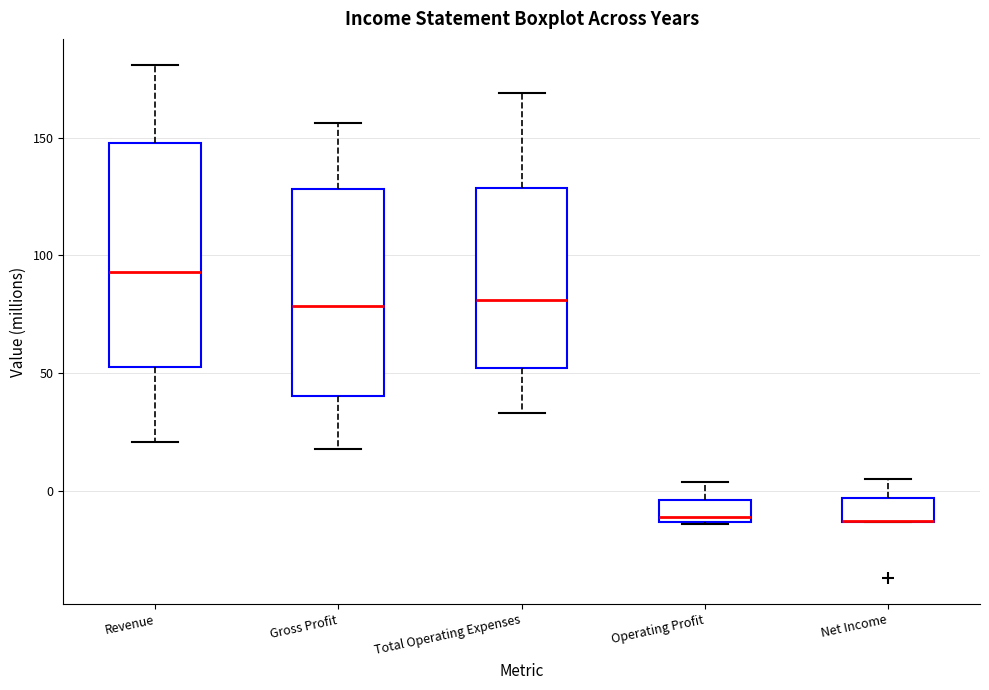

Reading left to right, transcribe this box plot: for each box, give where its median line is, the range the box spans, and where its two whiskers end, as read against the y-axis. The values are not printed on the chart, so give them approximately, as read against the axis.

Revenue: median 95, box 55 to 150, whiskers 20 to 180
Gross Profit: median 80, box 40 to 130, whiskers 20 to 155
Total Operating Expenses: median 80, box 50 to 130, whiskers 35 to 170
Operating Profit: median -10, box -15 to -5, whiskers -15 to 5
Net Income: median -10 (drawn on the box's lower edge), box -15 to -5, whiskers -15 to 5